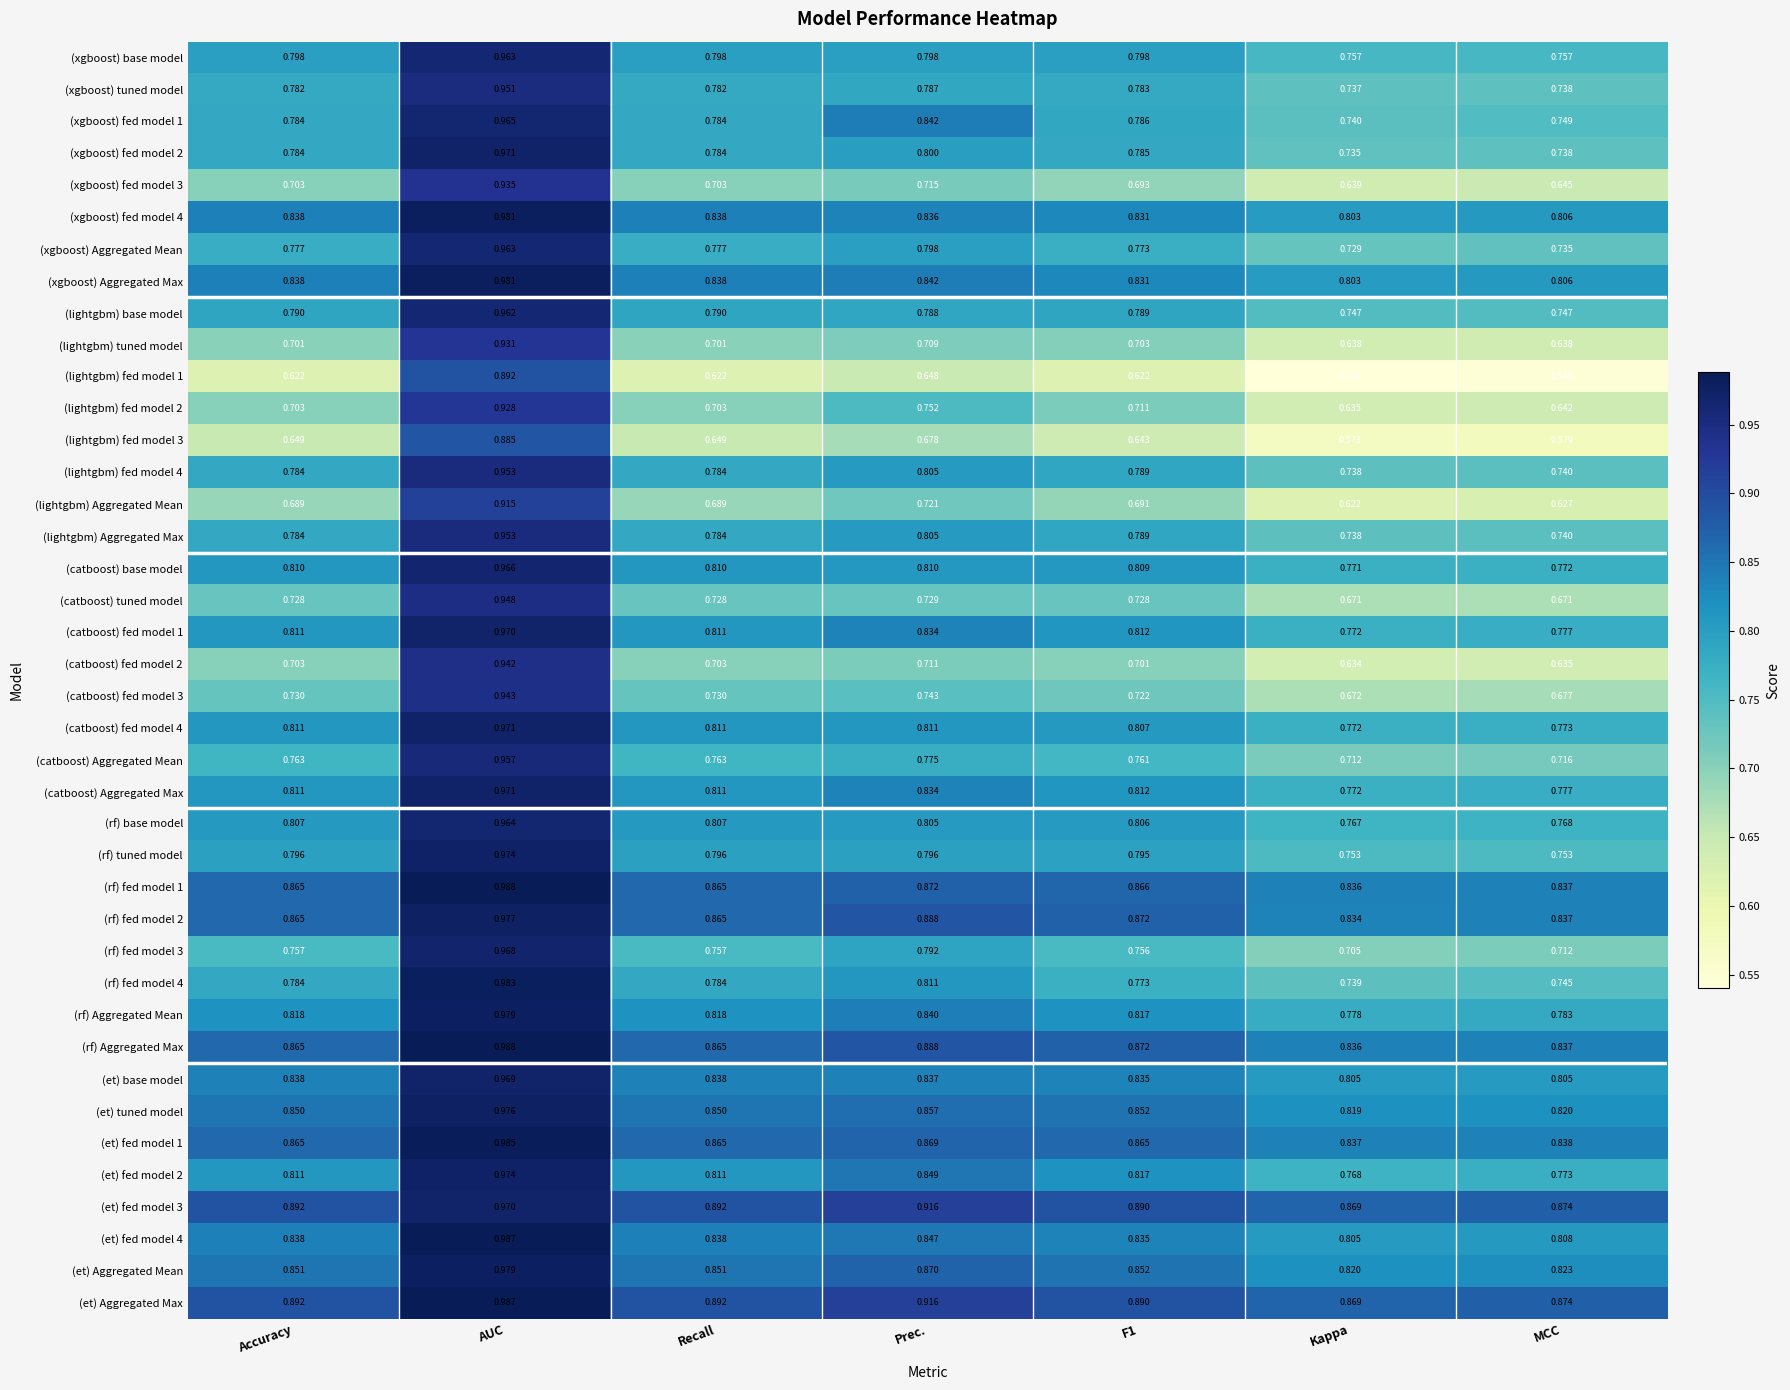

At which label is (lightgbm) fed model 2 closest to 0?

Kappa